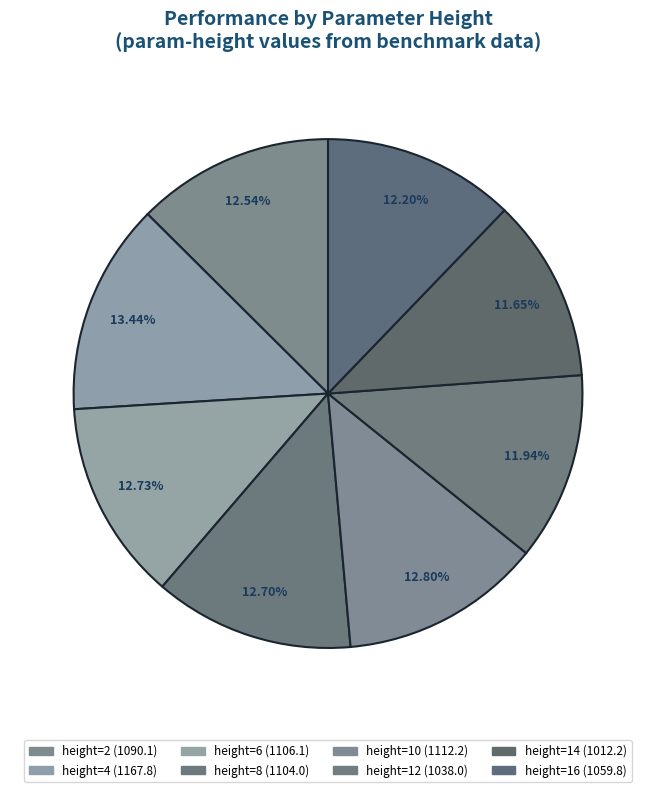

Is there any slice that represents more than half of the pie?

No